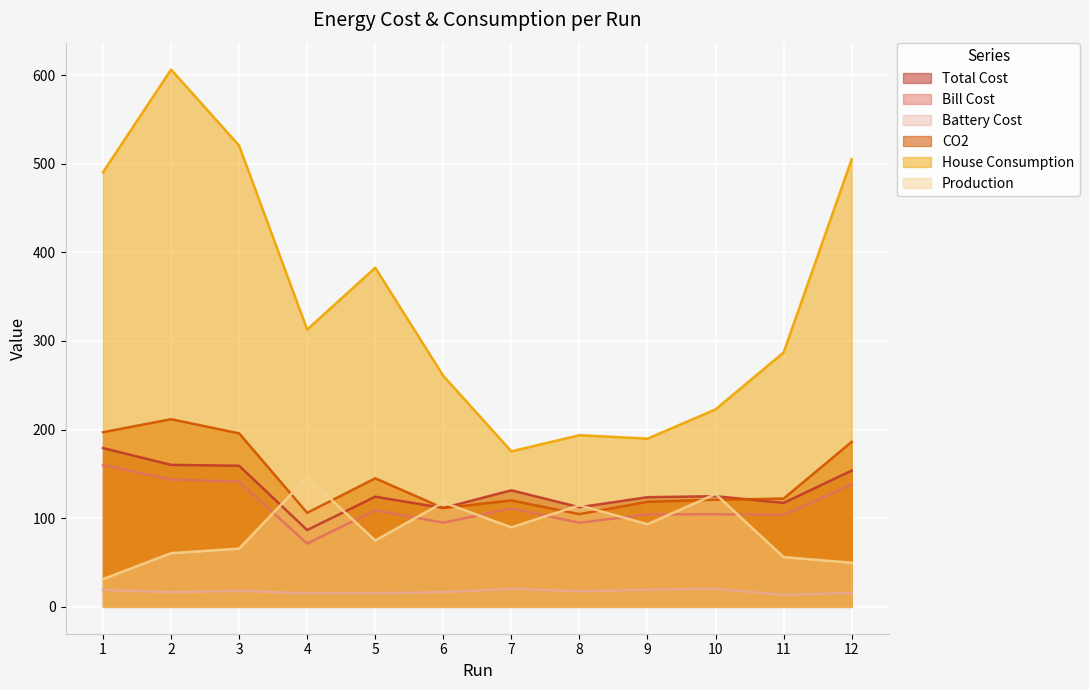

At which category is the sum across all series the highest?

2